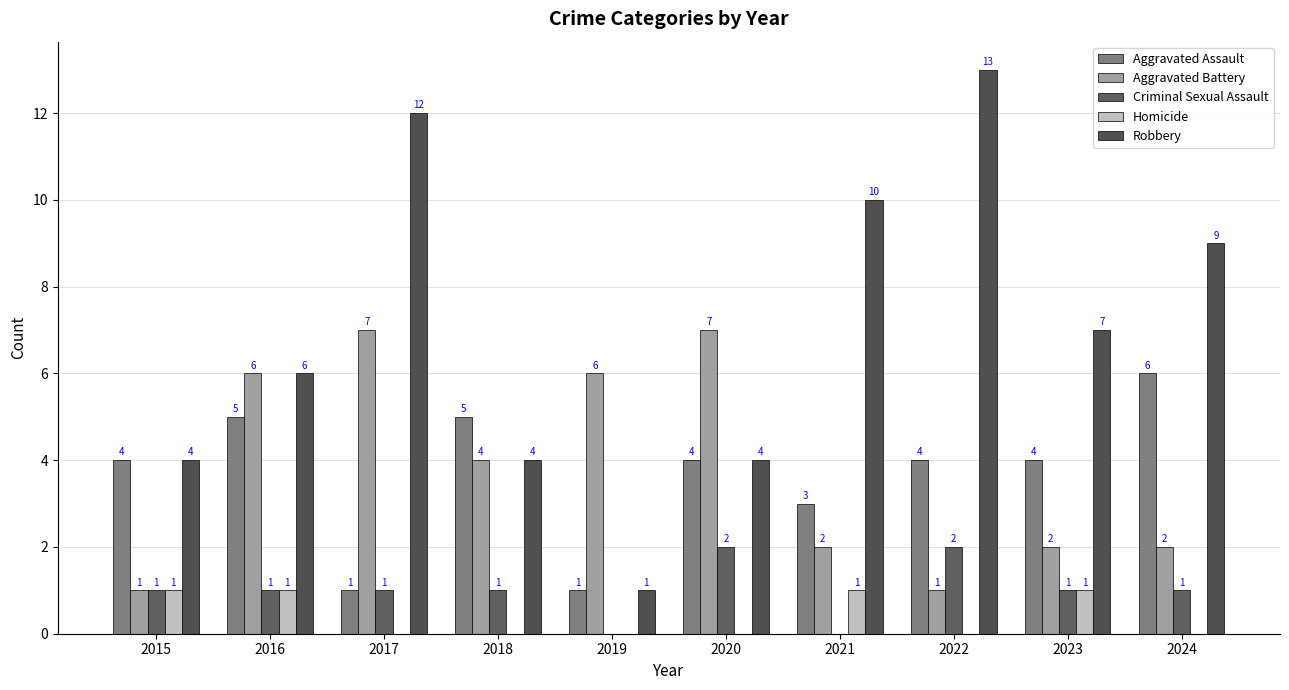

Rank the categories by Robbery value from highest to lowest.

2022, 2017, 2021, 2024, 2023, 2016, 2015, 2018, 2020, 2019